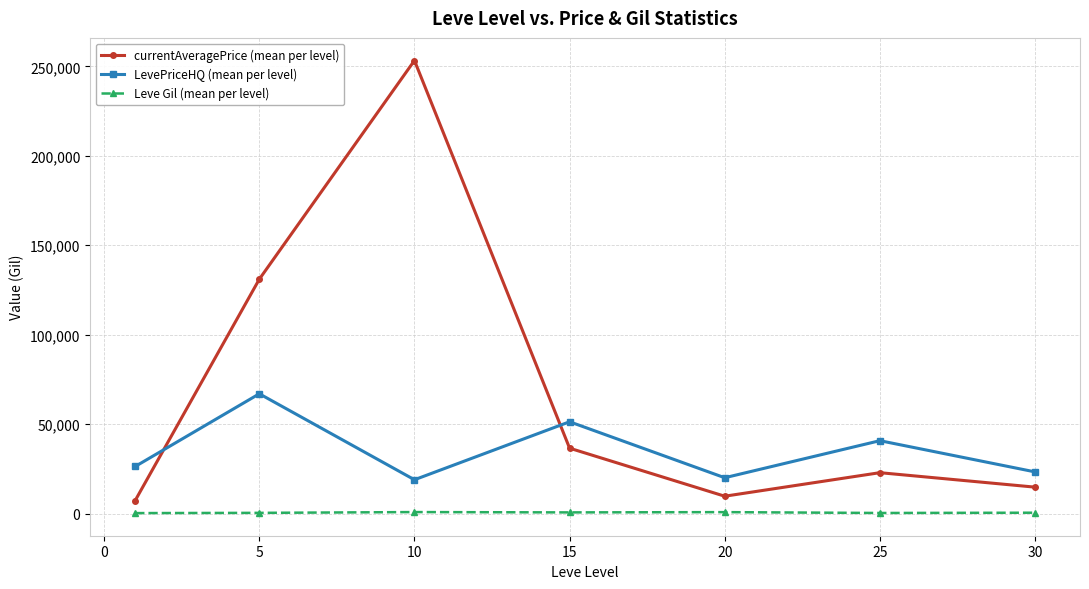

What is the value of the LevePriceHQ (mean per level) point at the 2nd from the left?

66936.0